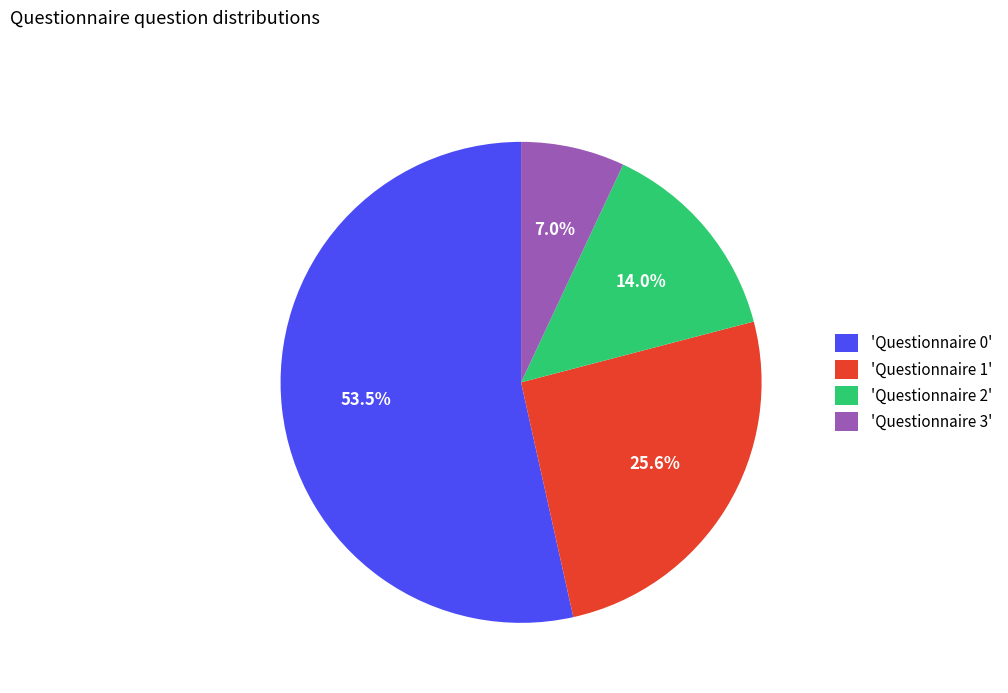

What is the ratio of the value at 'Questionnaire 2' to the value at 'Questionnaire 0'?

0.3